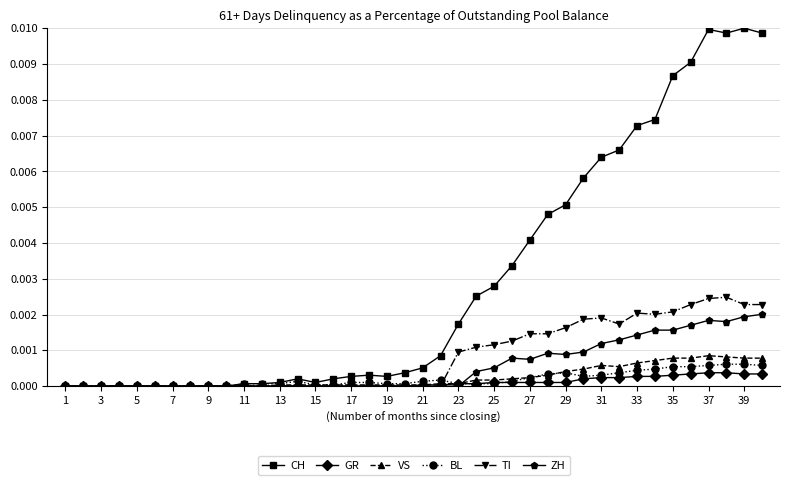

Which series has the widest spread of values?

CH